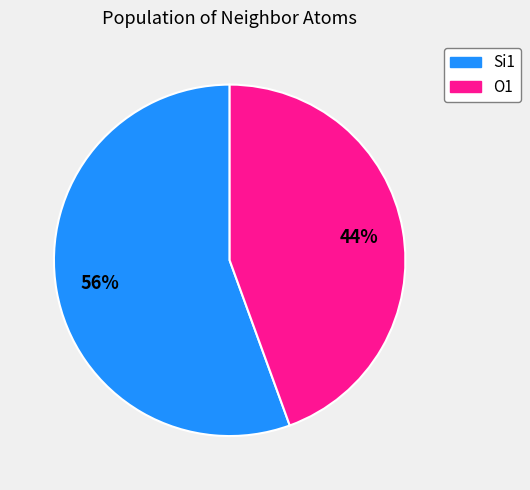

Is there a majority slice in this chart?

Yes